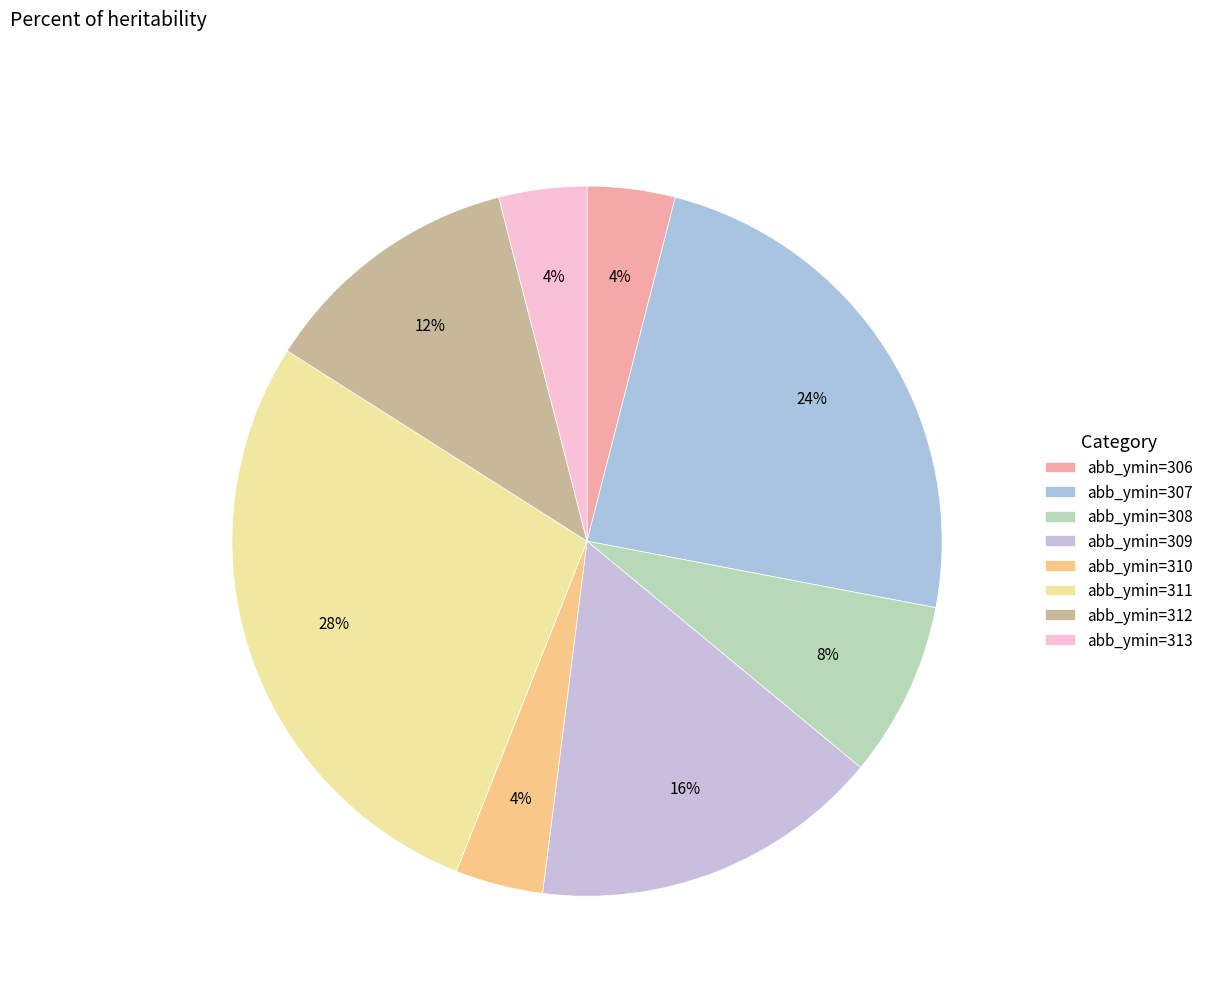

Count the number of slices in the pie.

8